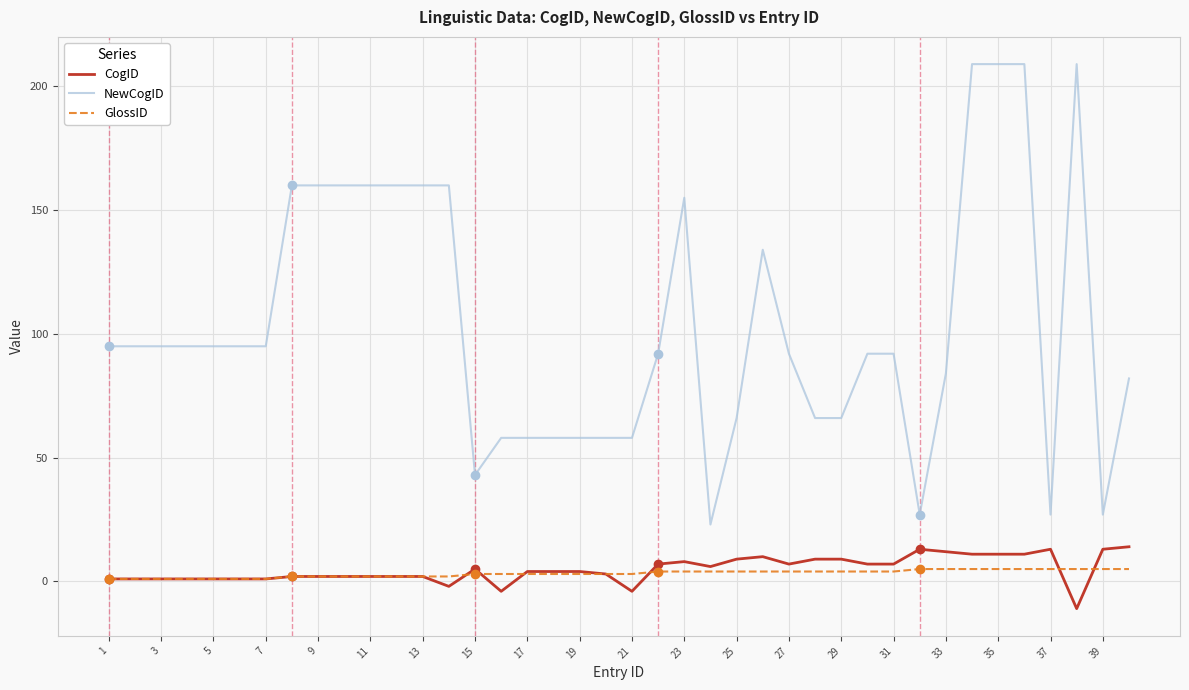

True or false: NewCogID and CogID intersect in this chart.

False